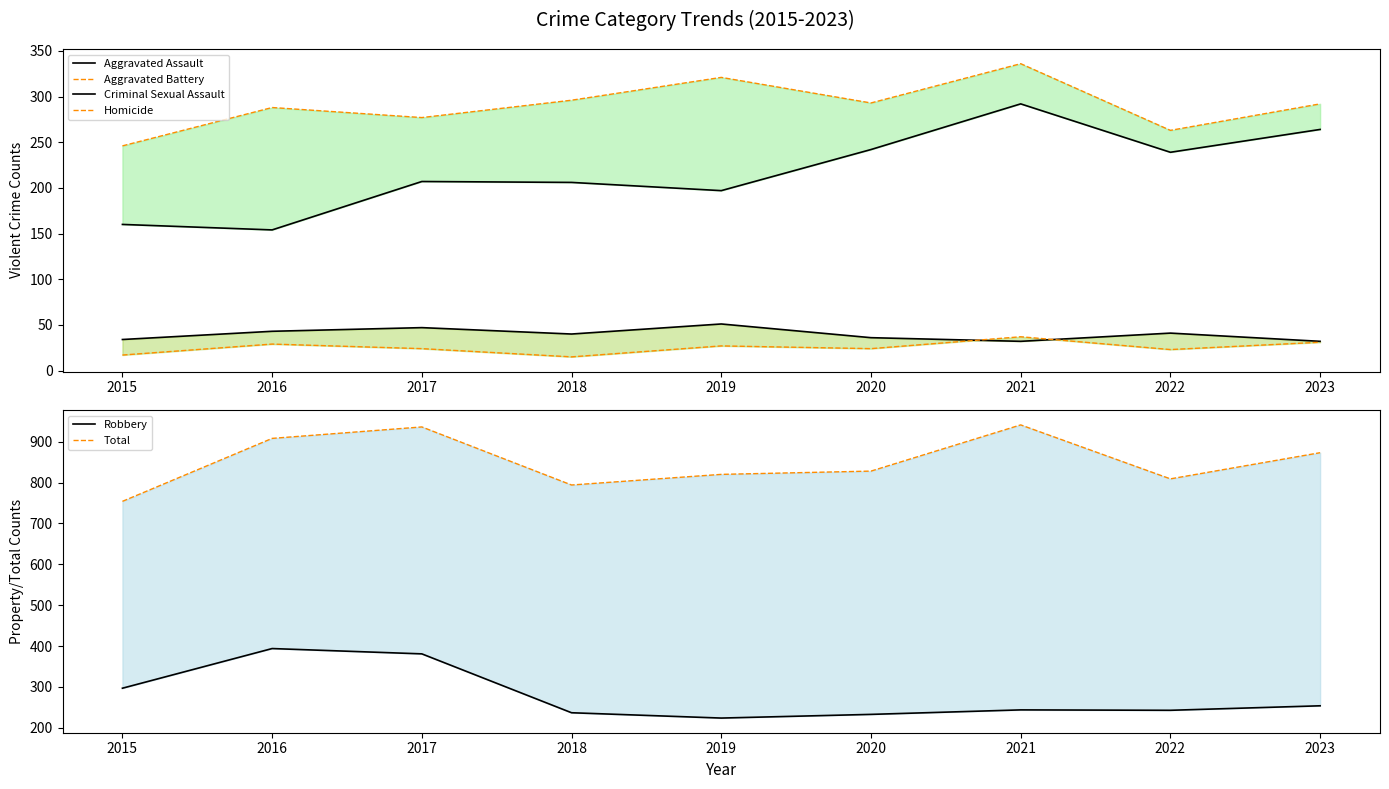

Between 2017 and 2023, which series saw the biggest shift?

Robbery